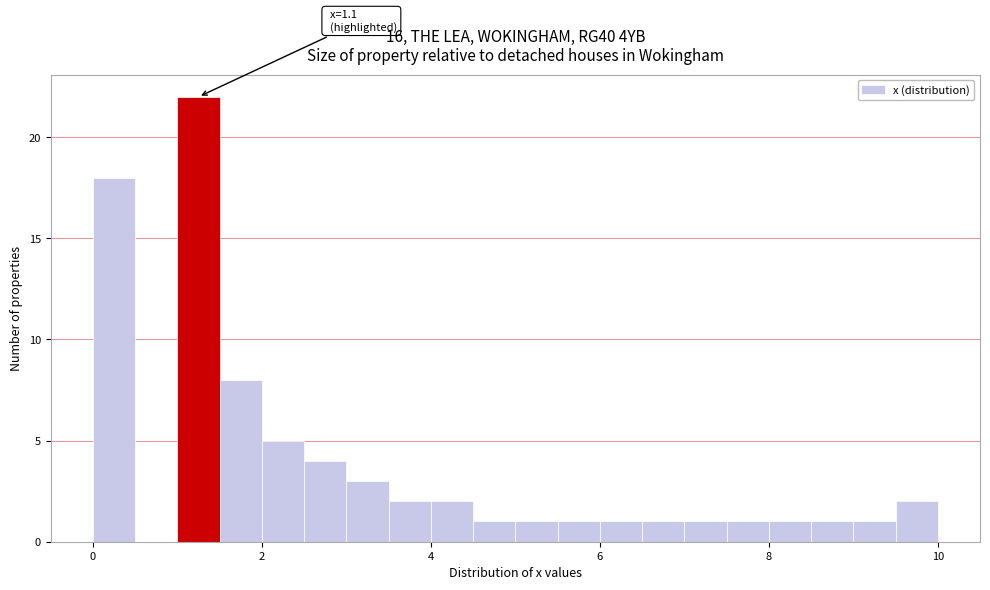

Around what value on the x-axis is the tallest bar? Give the approximate position of its centre, as read against the axis.

1.2